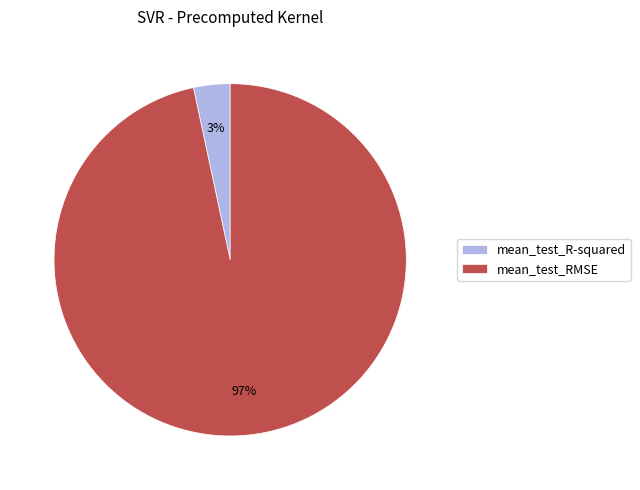

True or false: mean_test_R-squared accounts for 3% of the total.

True